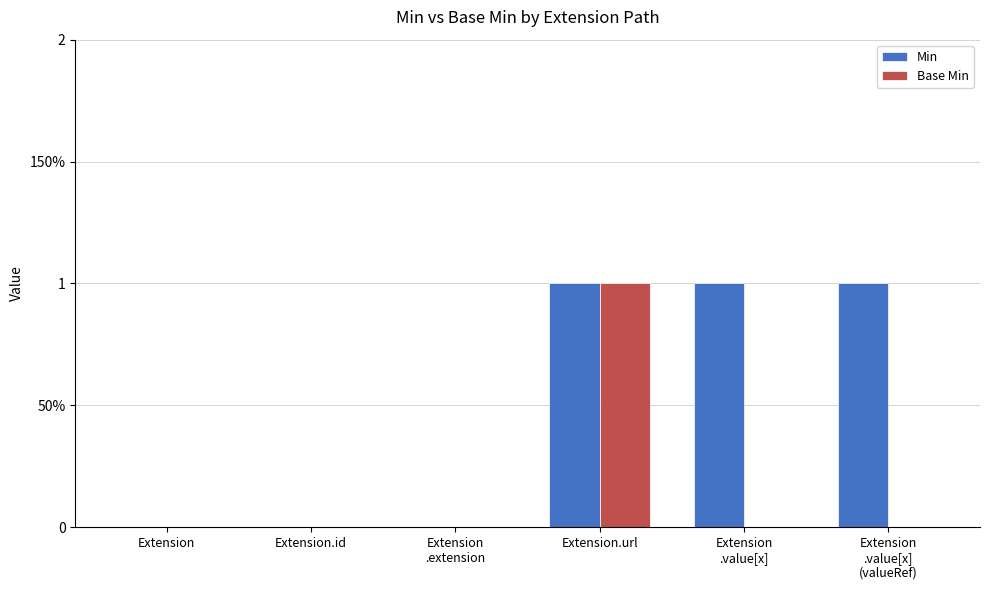

What is the approximate value of Min at Extension
.value[x]
(valueRef)?

1